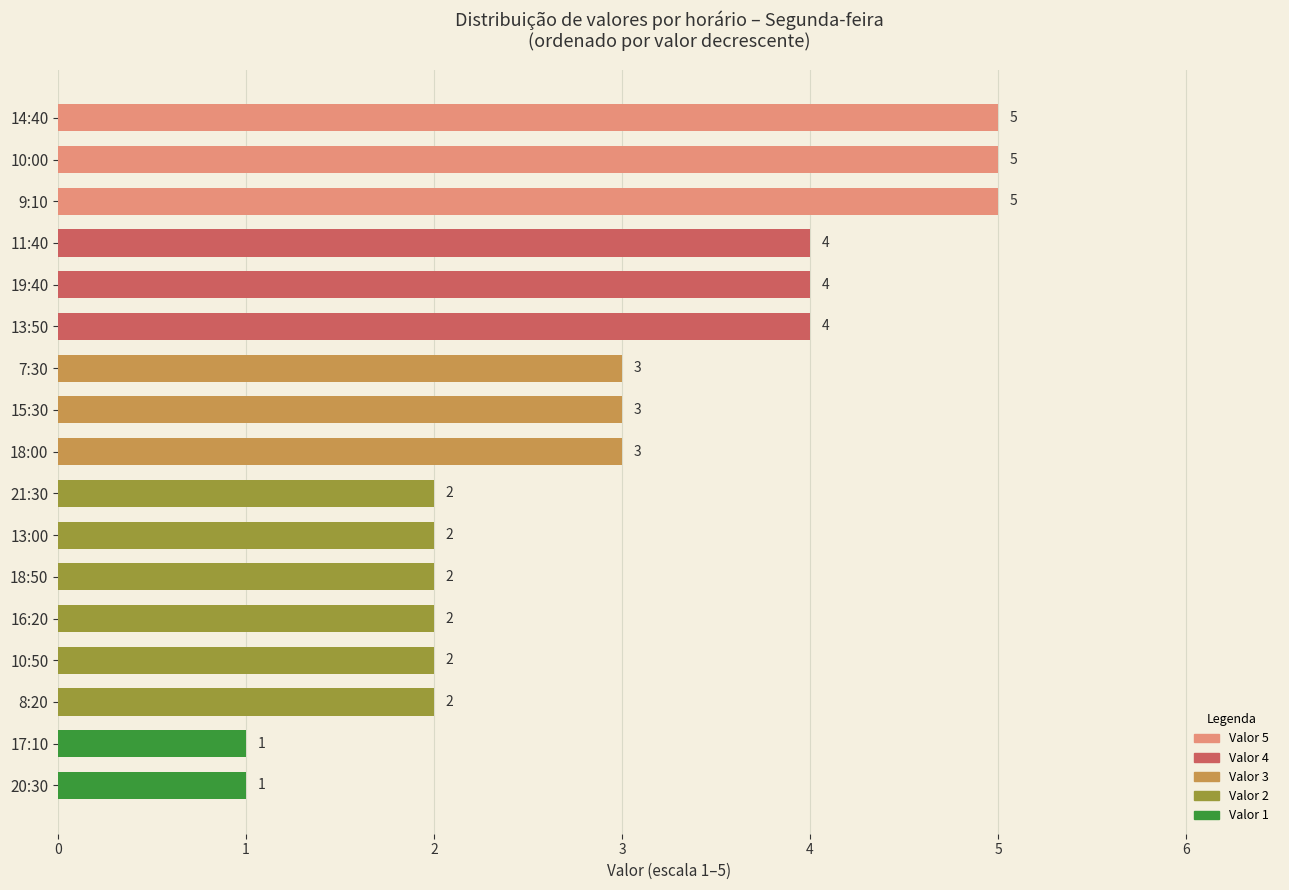

What is the sum of the values at 19:40 and 21:30?

6